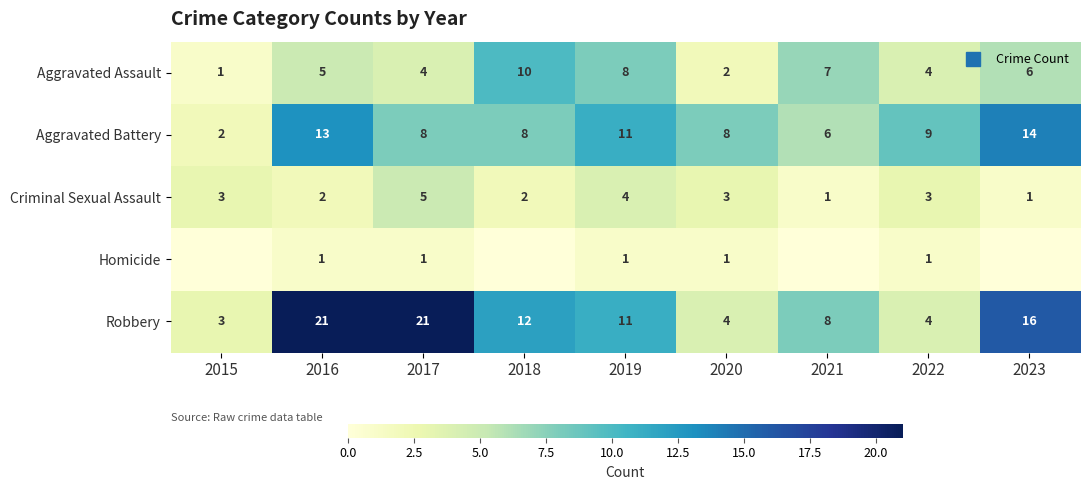

How many data points does each series have?

9